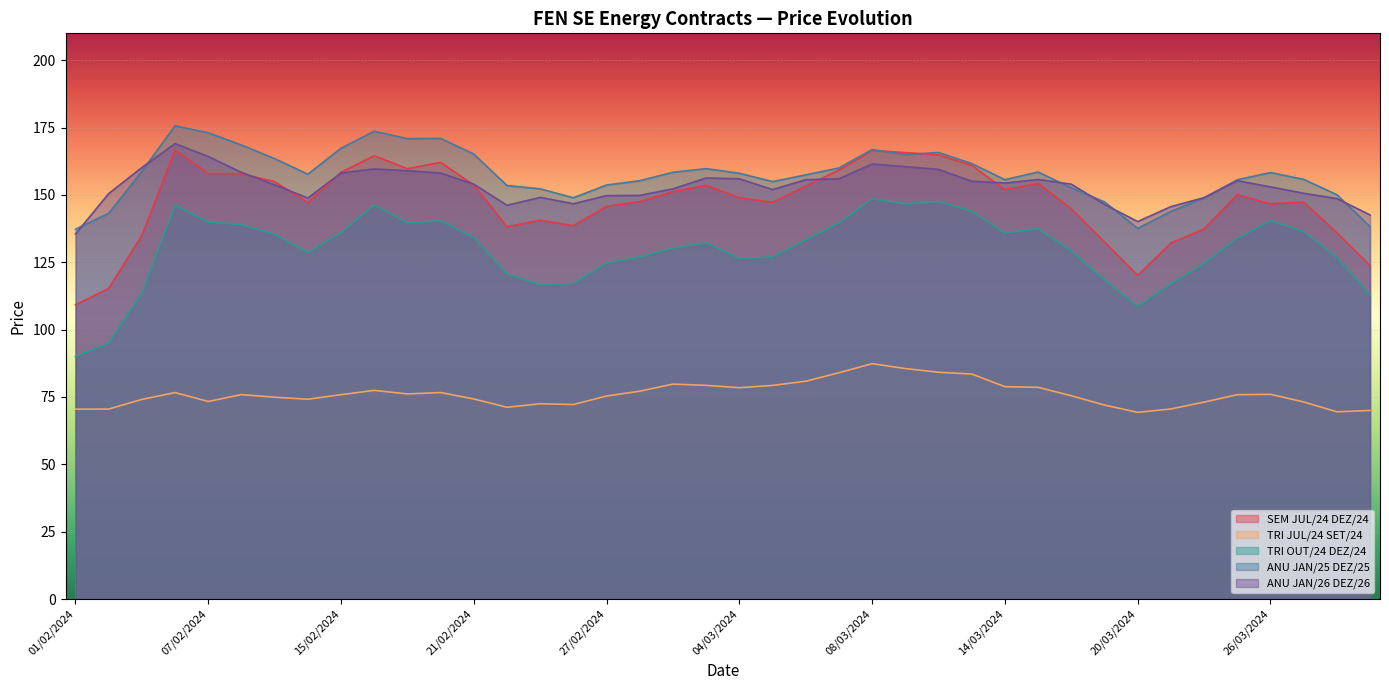

How many lines are shown in the chart?

5